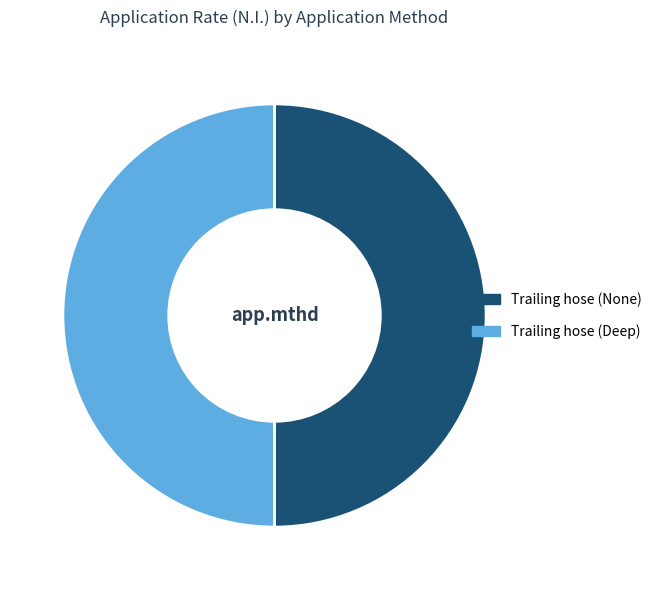

How many segments does this pie chart have?

2